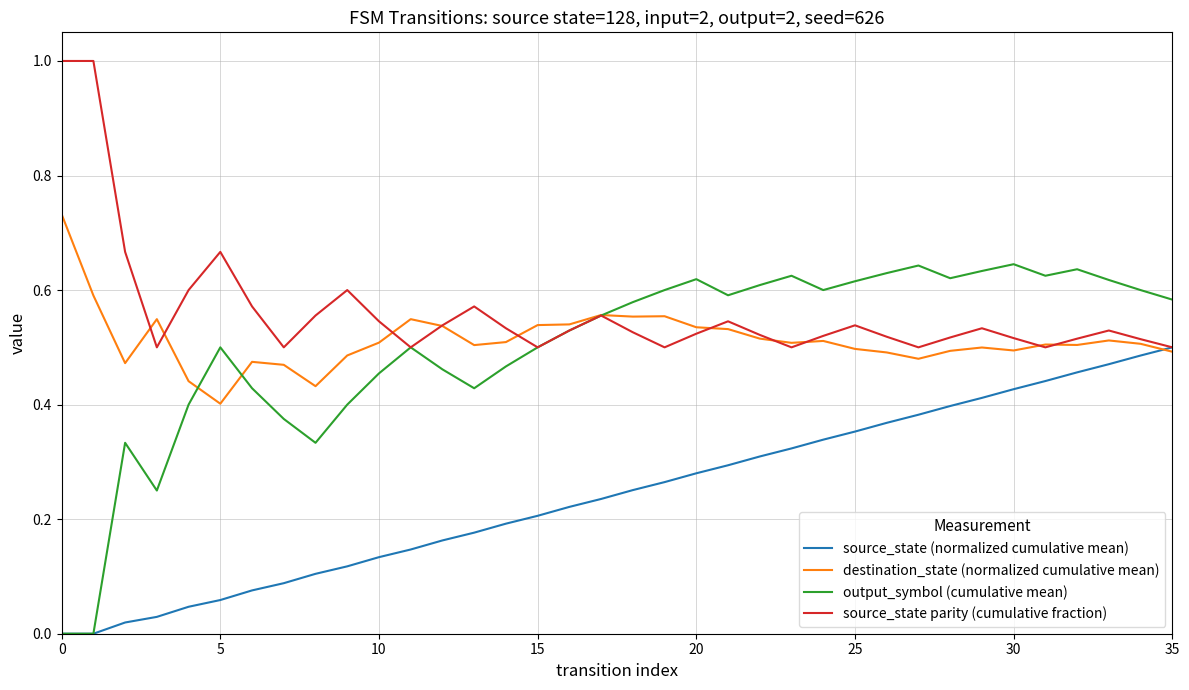

Which series has the largest total across all categories?

source_state parity (cumulative fraction)